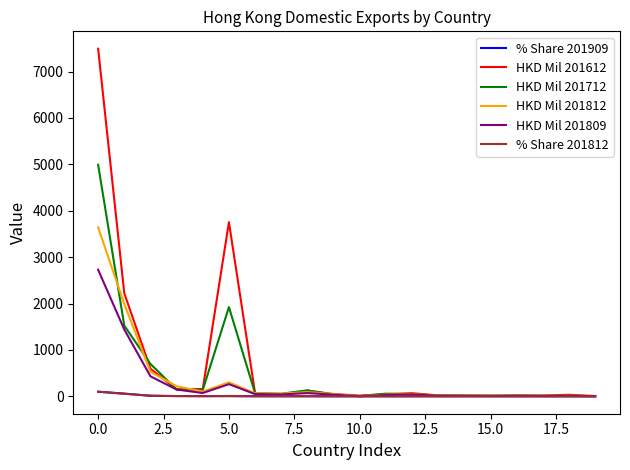

Which series has the largest range (max minus min)?

HKD Mil 201612